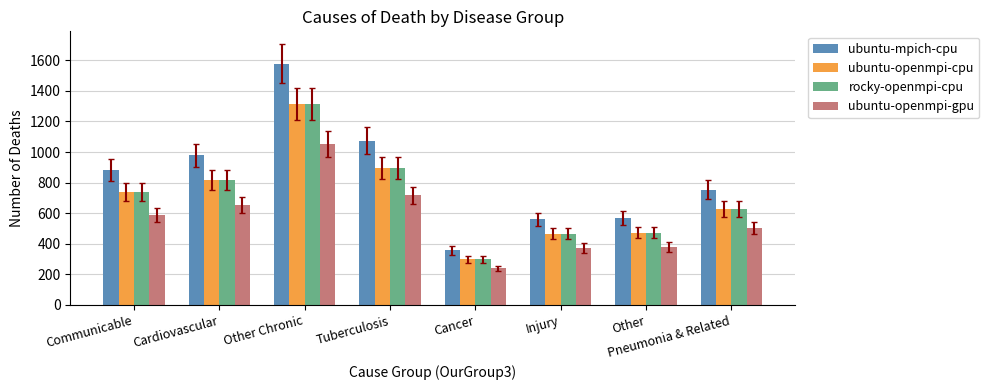

What is the label of the 1st bar from the left?

Communicable